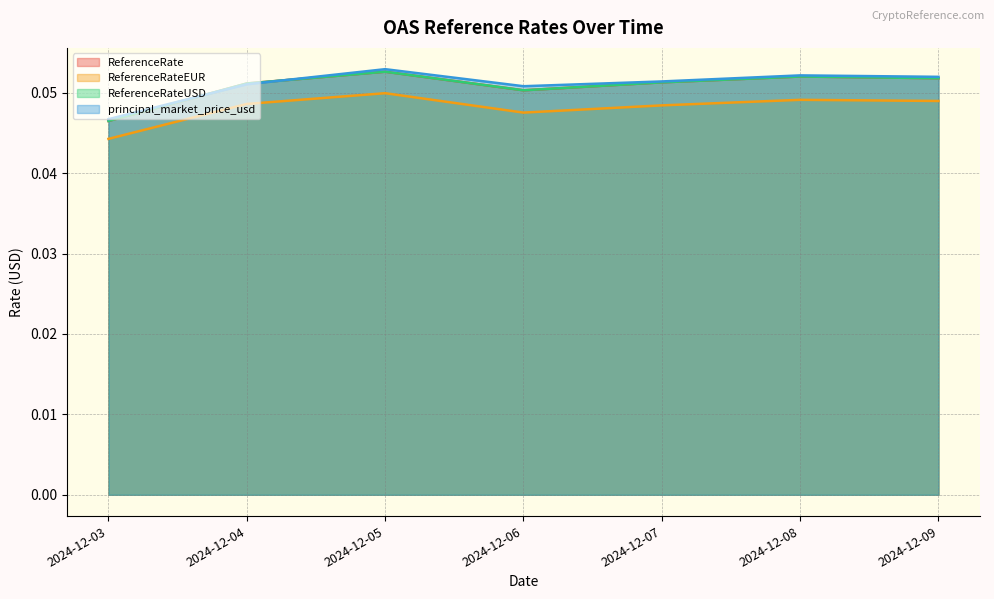

How many series are shown in this chart?

4